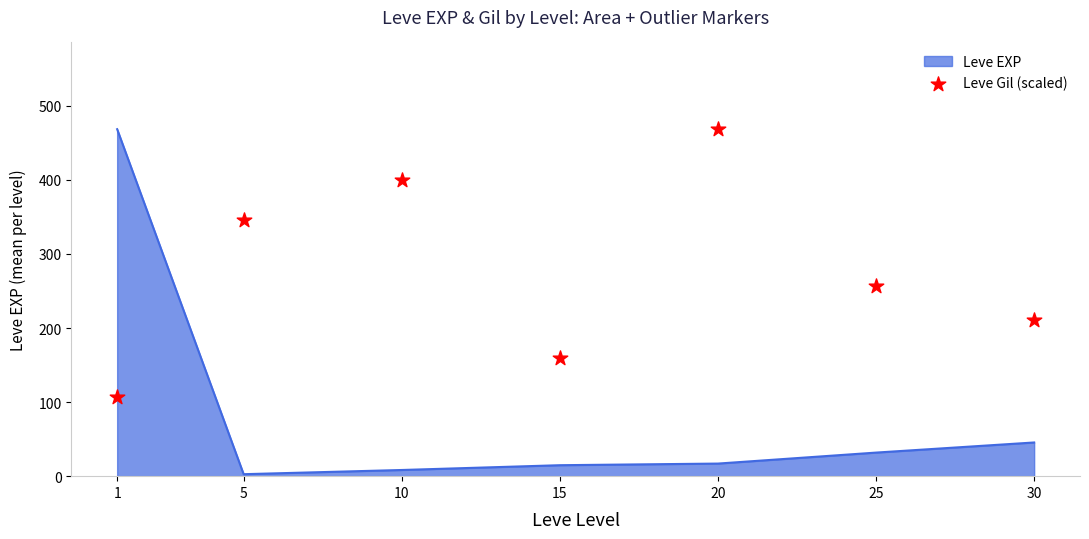

Approximately how many times larger is the value at 30 compared to 20?

0.5